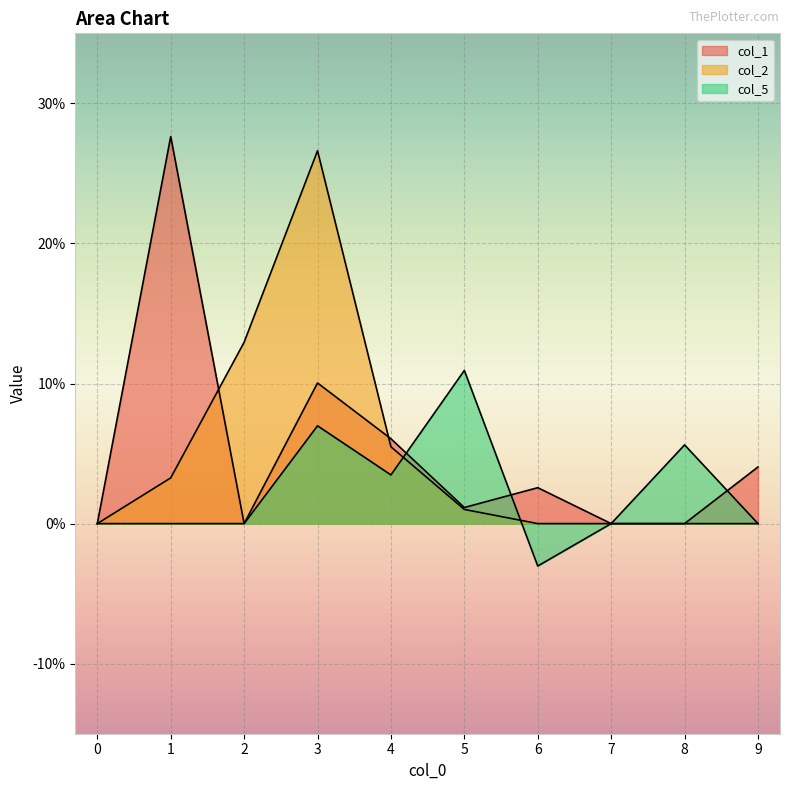

What is the spread (max minus min) of values at 5?

0.1